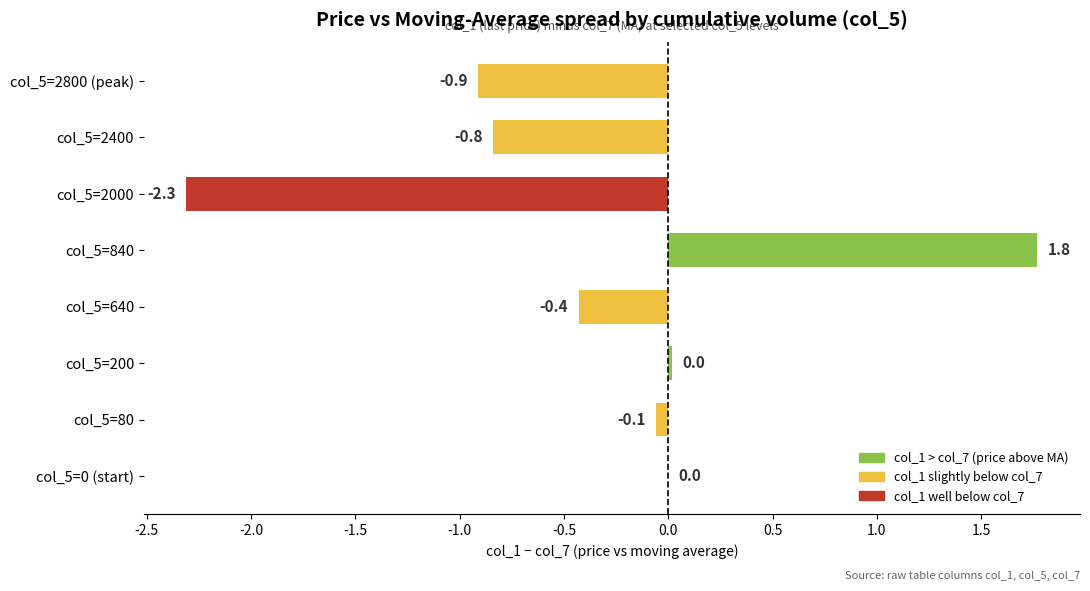

Count the number of categories in the chart.

8